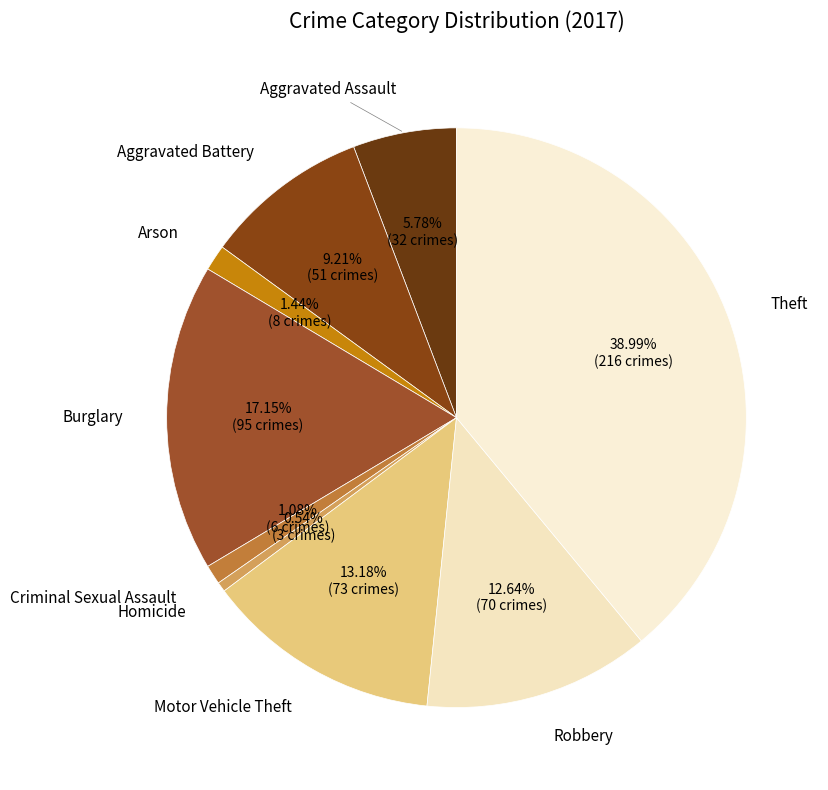

How many segments does this pie chart have?

9